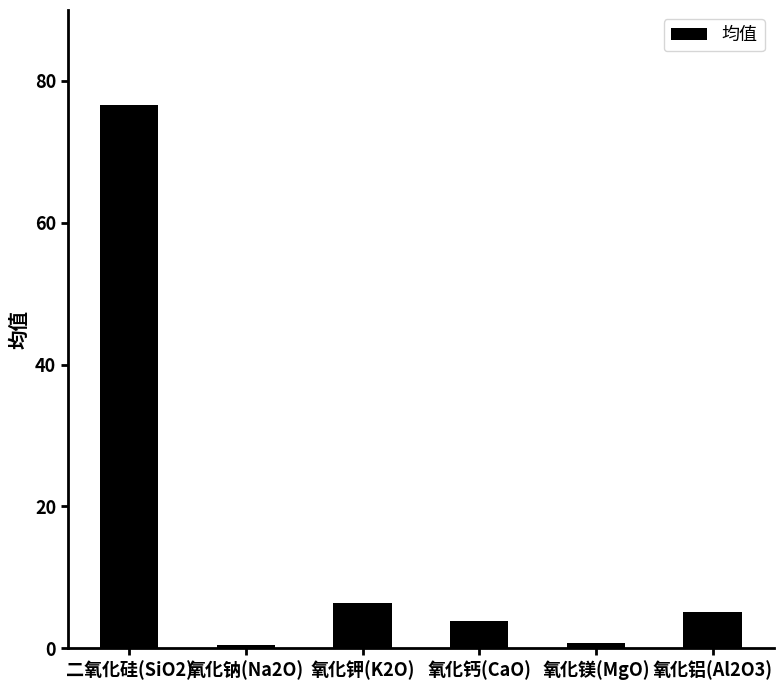

The value at 氧化钠(Na2O) is 0.5. True or false?

True